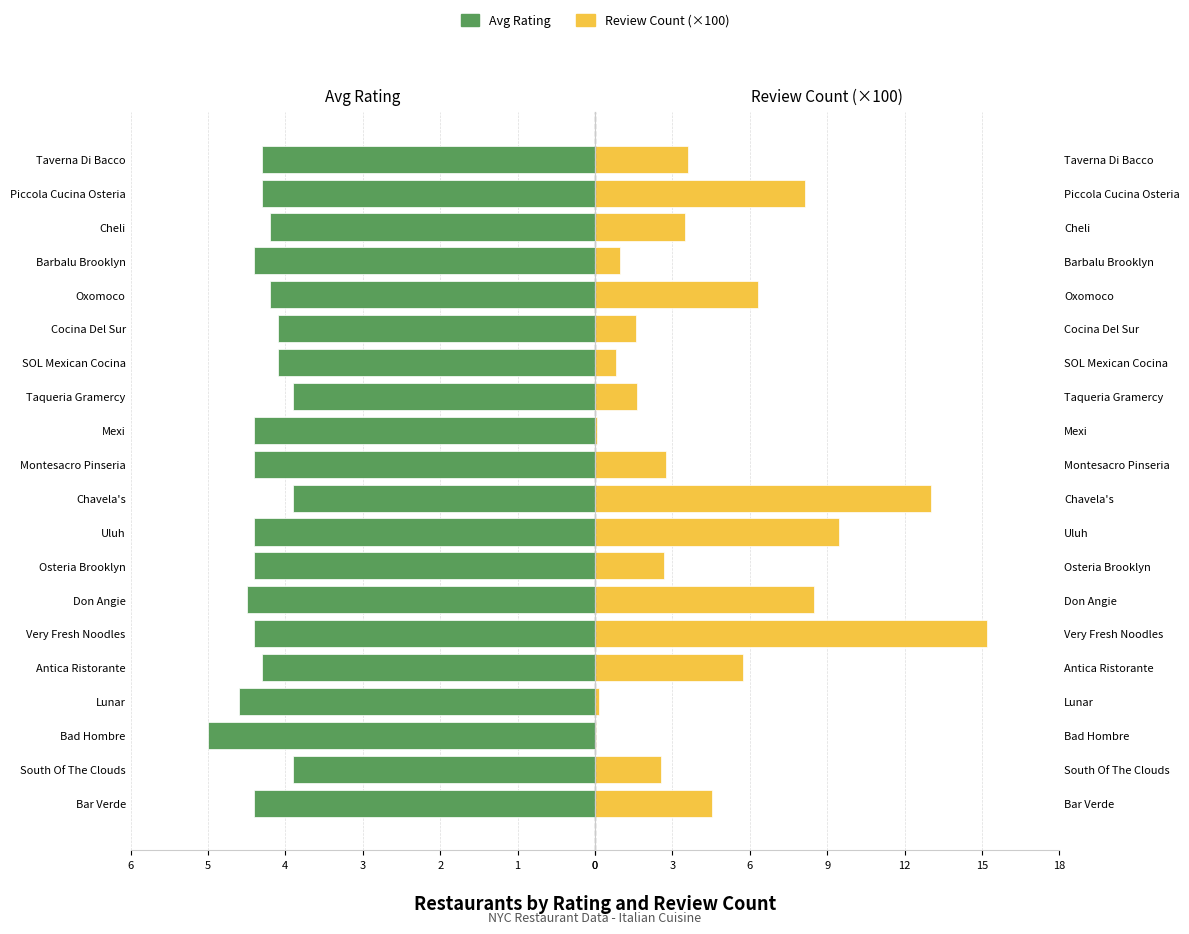

What is the greatest value displayed?

15.2